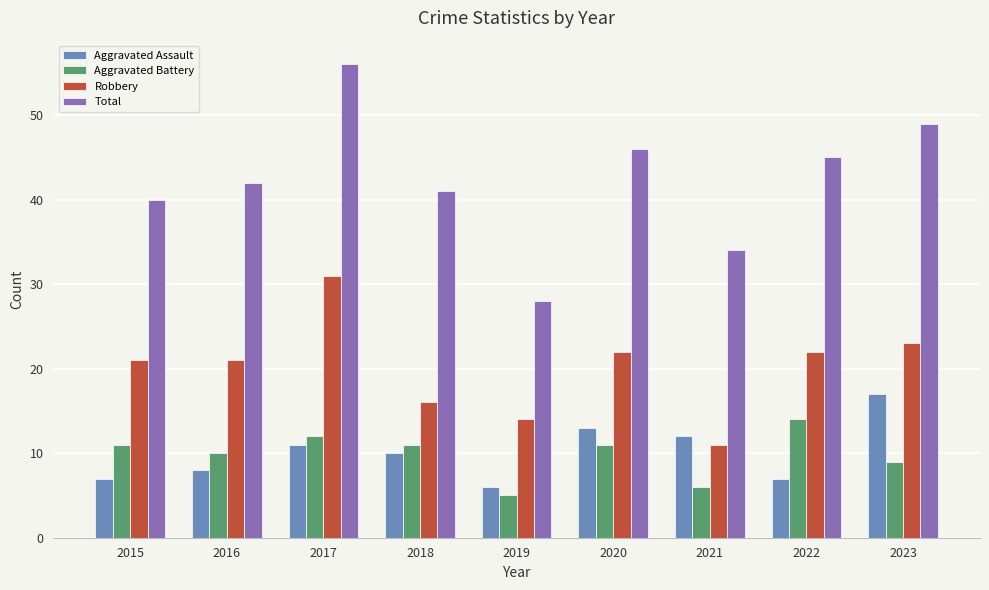

What is the sum of all Robbery values?

181